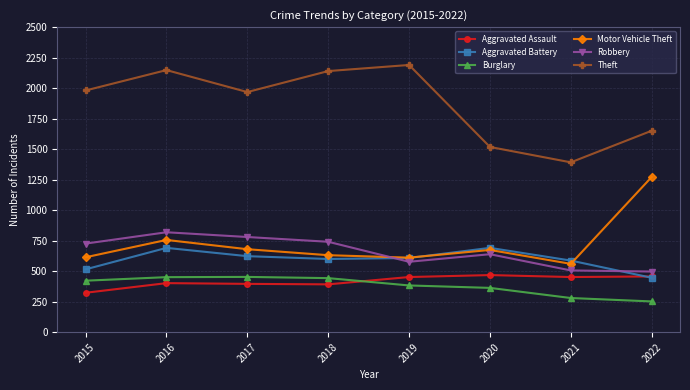

The Theft series shows 2470 at 2020. True or false?

False